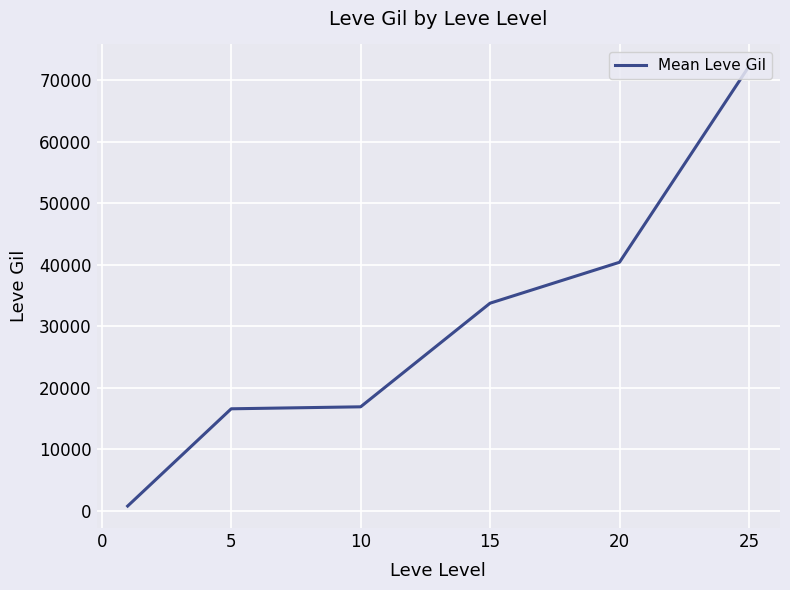

True or false: there are more than 1 points higher than both neighbors.

False